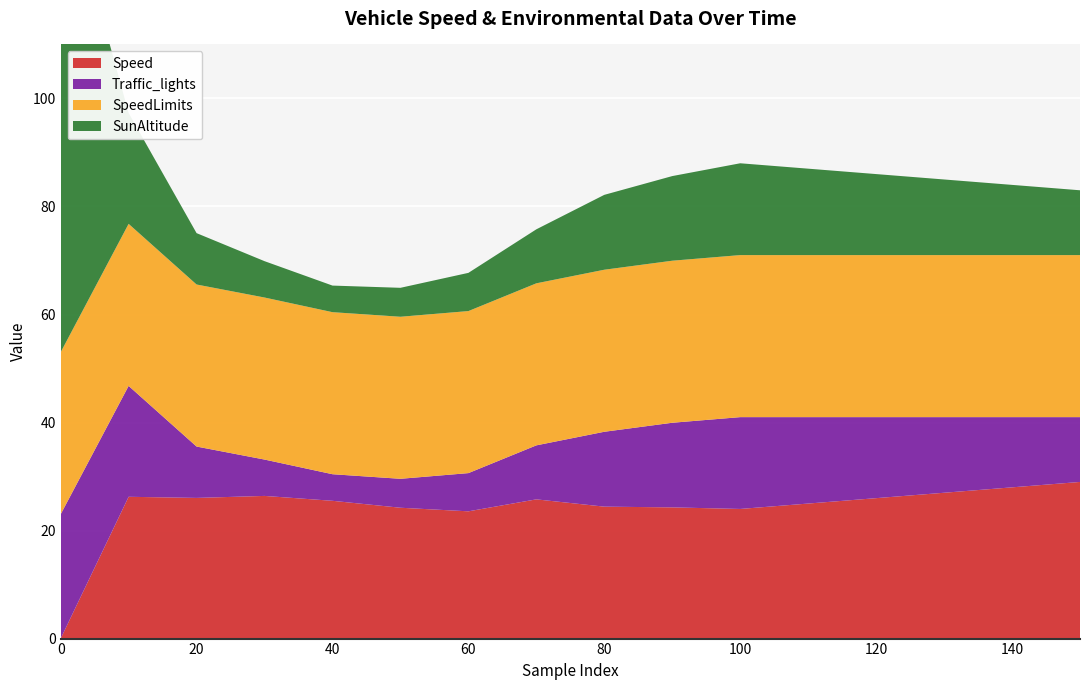

Reading left to right, list all the values displayed in this chart.

Speed: 0=0.0	10=26.3	20=26.0	30=26.4	40=25.5	50=24.2	60=23.6	70=25.8	80=24.4	90=24.3	100=24.0	110=25.0	120=26.0	130=27.0	140=28.0	150=29.0
Traffic_lights: 0=23.0	10=20.5	20=9.5	30=6.7	40=4.9	50=5.4	60=7.1	70=10.0	80=13.9	90=15.7	100=17.0	110=16.0	120=15.0	130=14.0	140=13.0	150=12.0
Cloud: 0=0.0	10=0.0	20=0.0	30=0.0	40=0.0	50=0.0	60=0.0	70=0.0	80=0.0	90=0.0	100=0.0	110=0.0	120=0.0	130=0.0	140=0.0	150=0.0
SpeedLimits: 0=30.0	10=30.0	20=30.0	30=30.0	40=30.0	50=30.0	60=30.0	70=30.0	80=30.0	90=30.0	100=30.0	110=30.0	120=30.0	130=30.0	140=30.0	150=30.0
SunAltitude: 0=90.0	10=20.5	20=9.5	30=6.7	40=4.9	50=5.4	60=7.1	70=10.0	80=13.9	90=15.7	100=17.0	110=16.0	120=15.0	130=14.0	140=13.0	150=12.0
fog: 0=0.0	10=0.0	20=0.0	30=0.0	40=0.0	50=0.0	60=0.0	70=0.0	80=0.0	90=0.0	100=0.0	110=0.0	120=0.0	130=0.0	140=0.0	150=0.0